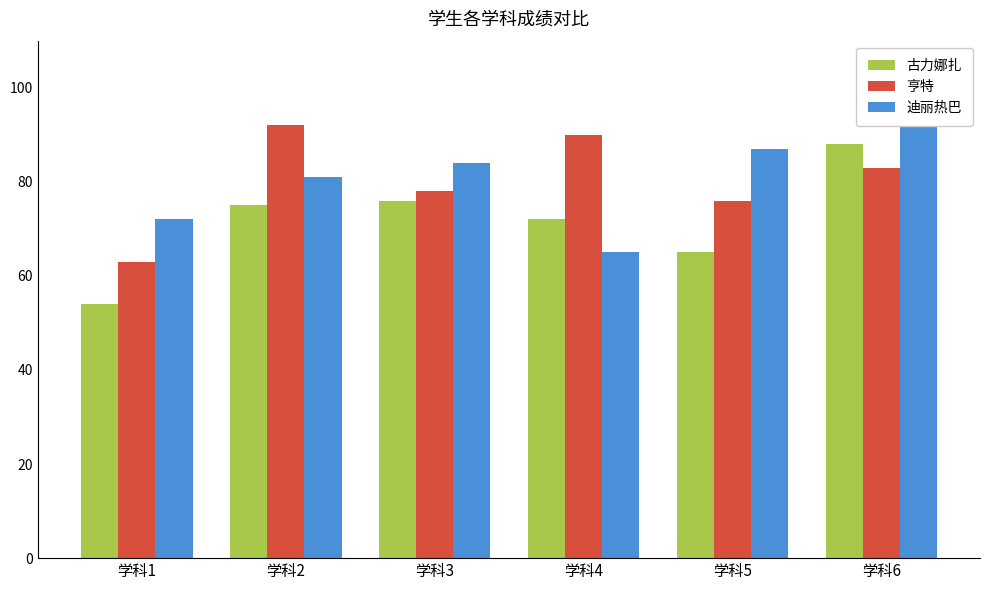

Which has a higher value, 学科2 or 学科4?

学科2